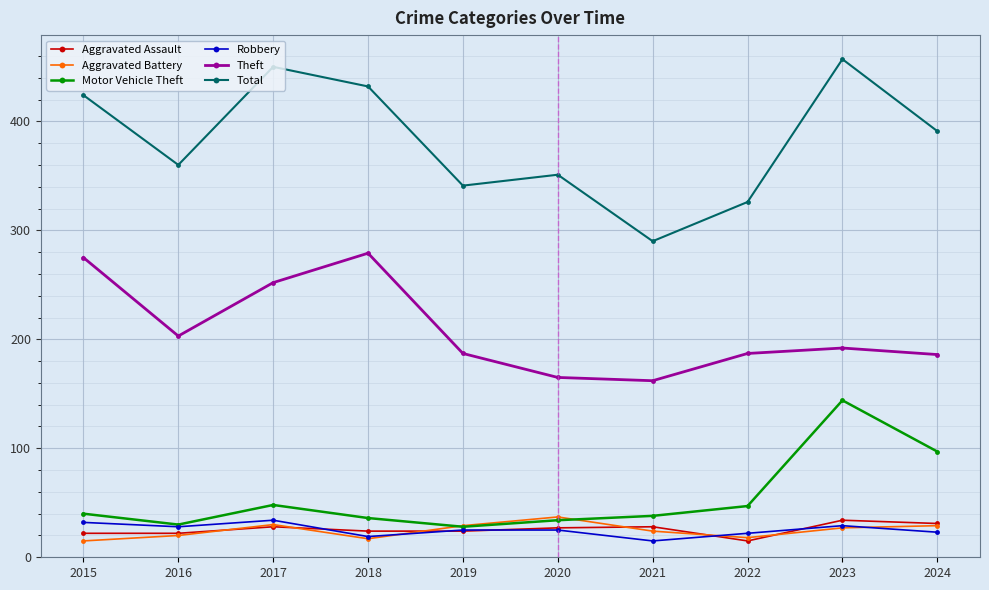

Which series has the largest range (max minus min)?

Total